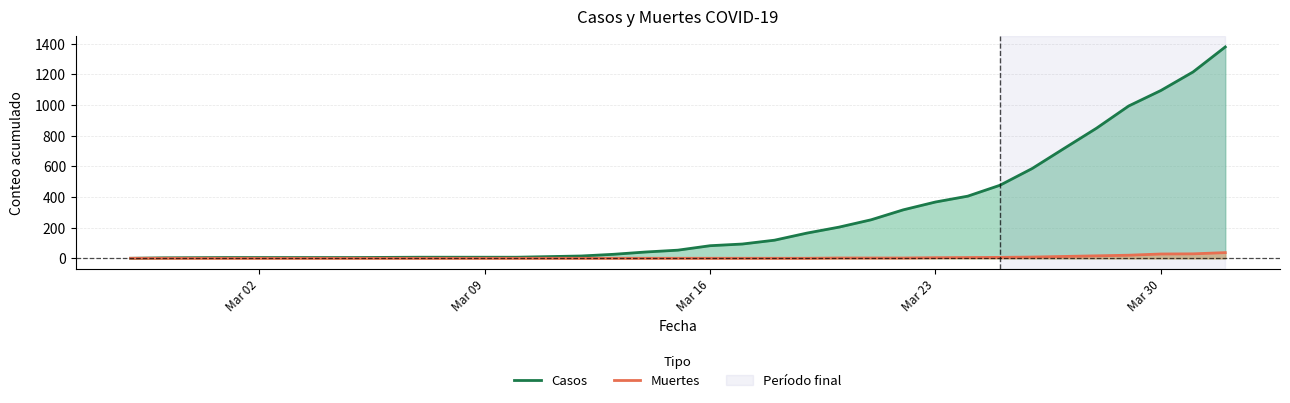

Which series has the largest range (max minus min)?

Casos